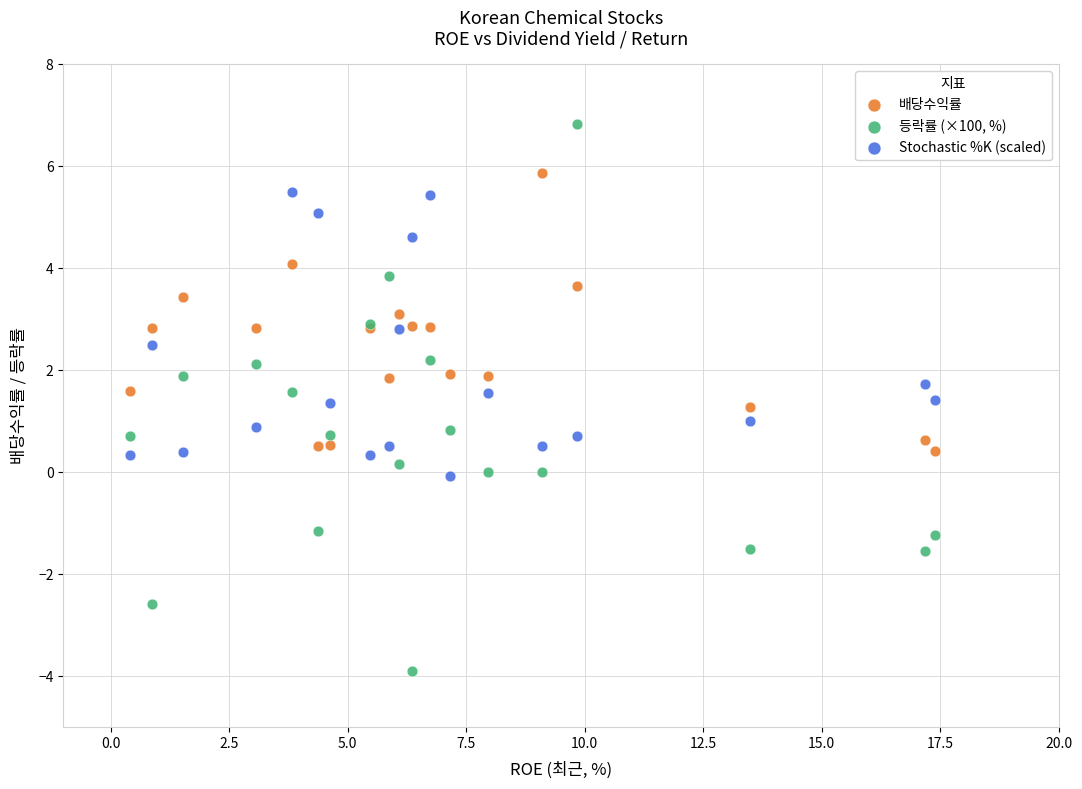

Which series contains the lowest Y value?

등락률 (×100, %)